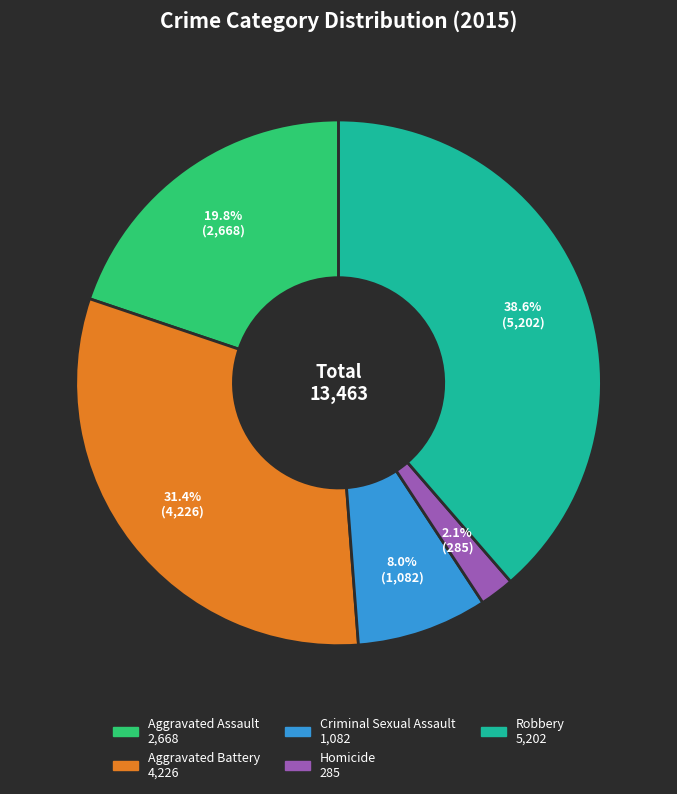

What percentage is the Robbery slice, to the nearest percent?

39%